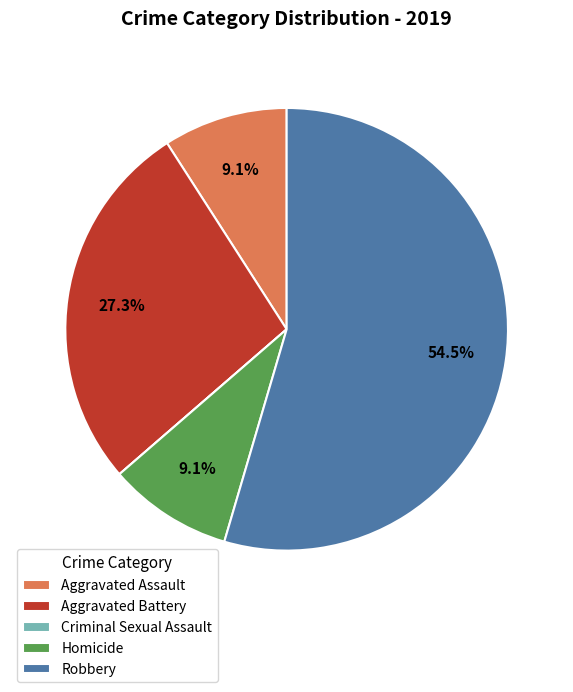

What is the largest slice in the pie chart?

Robbery